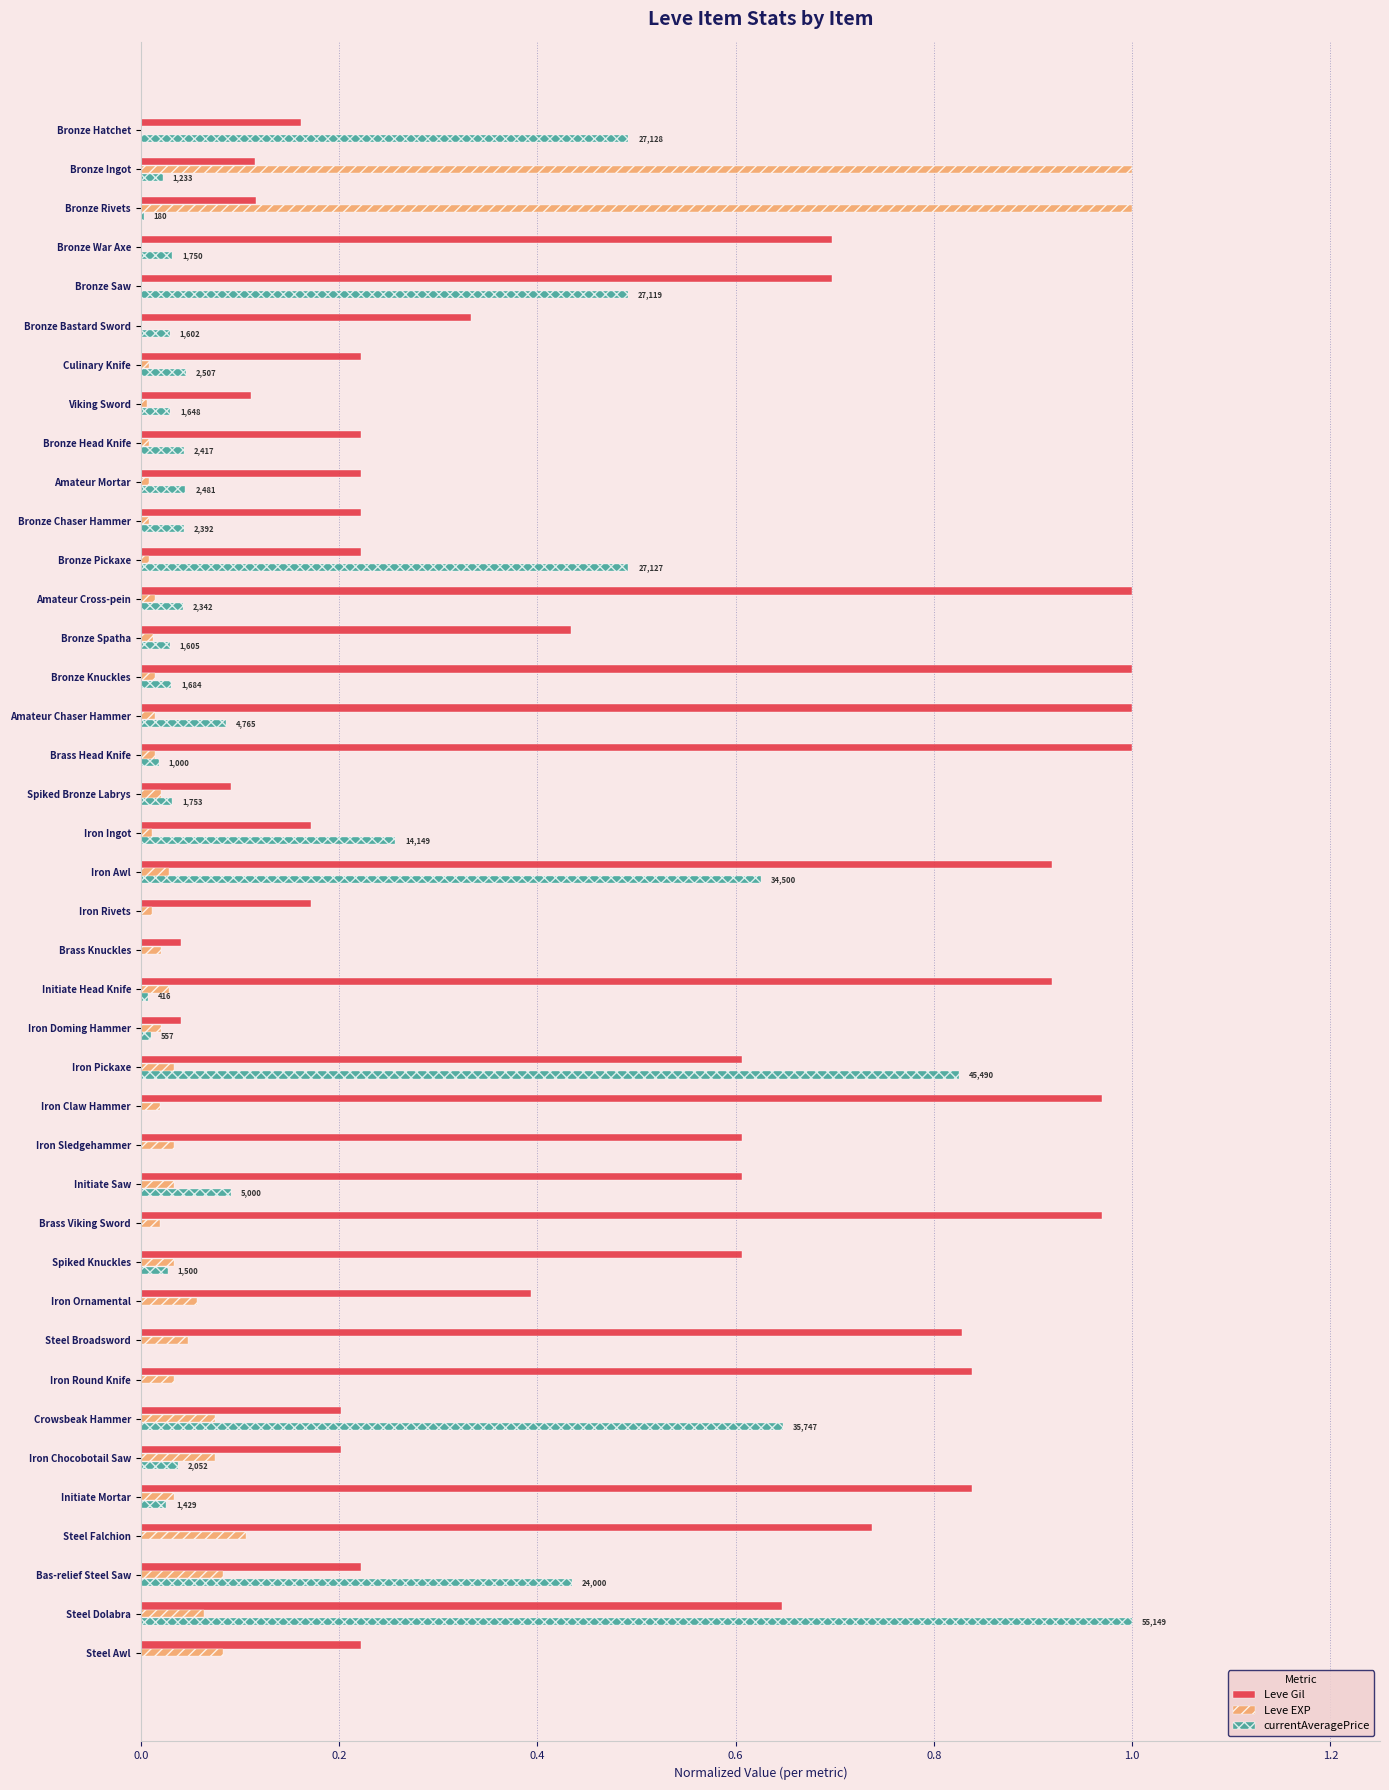

What is the sum of all Leve EXP values?

3.1